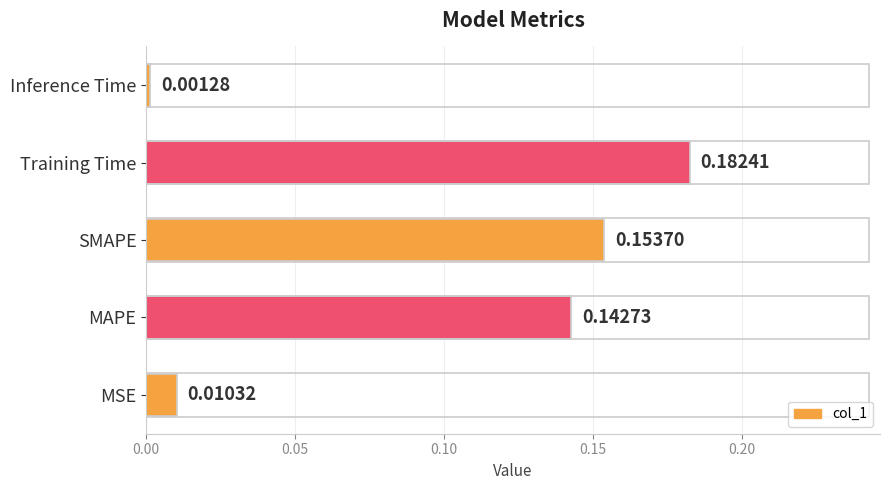

Rank the categories by value from lowest to highest.

Inference Time, MSE, MAPE, SMAPE, Training Time